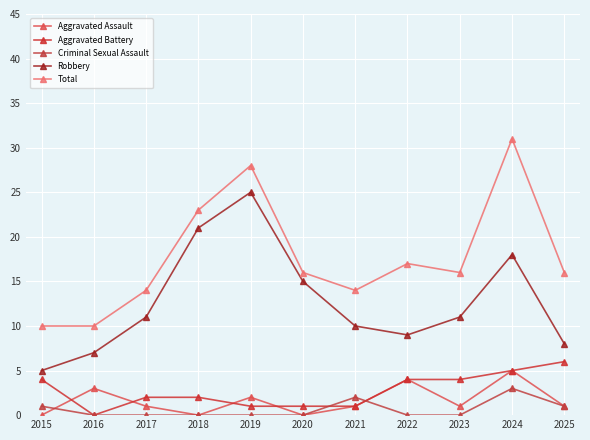

Count the number of data series in this chart.

5